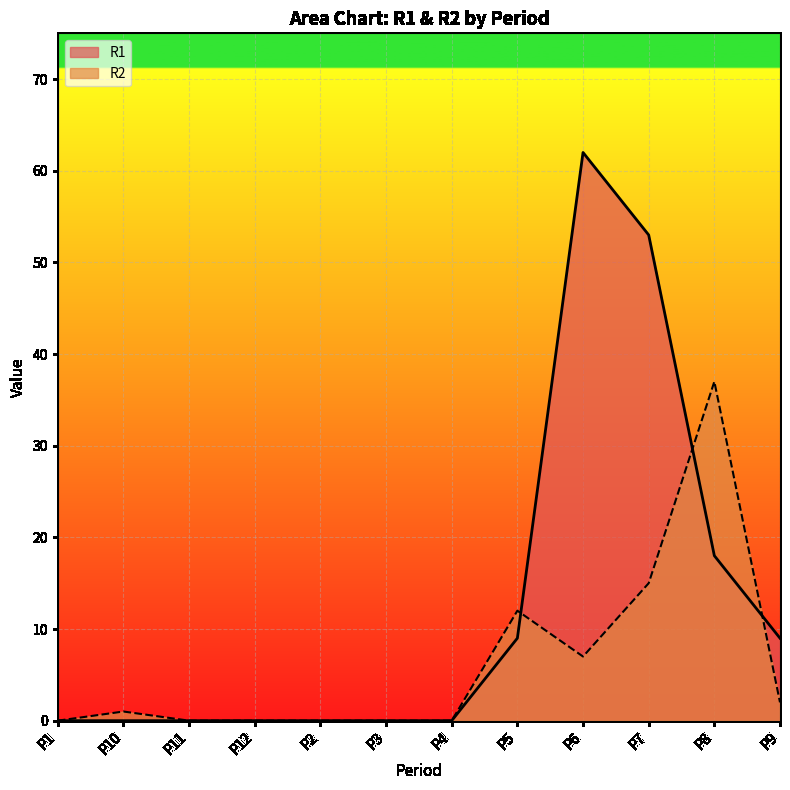

Which has a higher value, P11 or P10?

P11